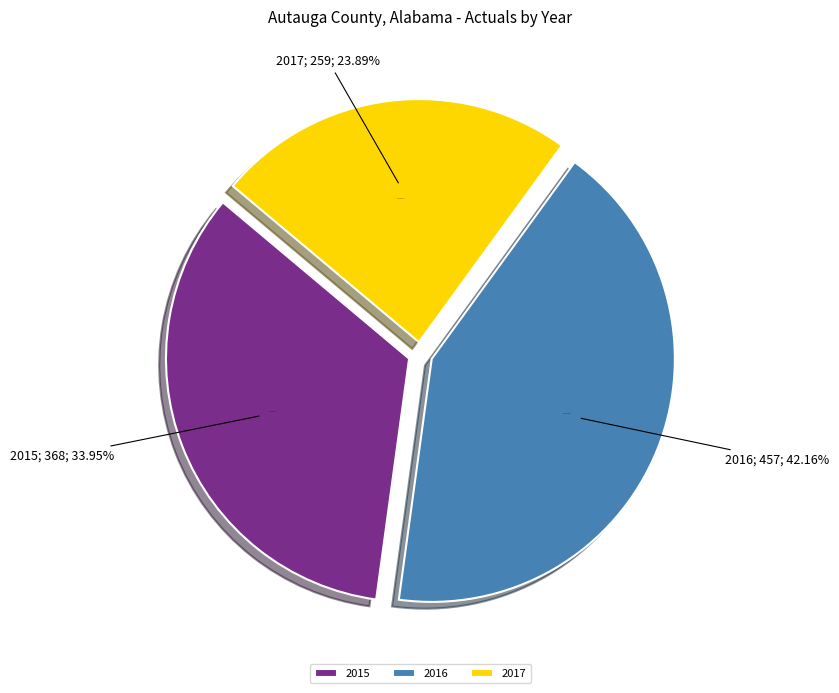

Rank the categories by value from highest to lowest.

2016, 2015, 2017